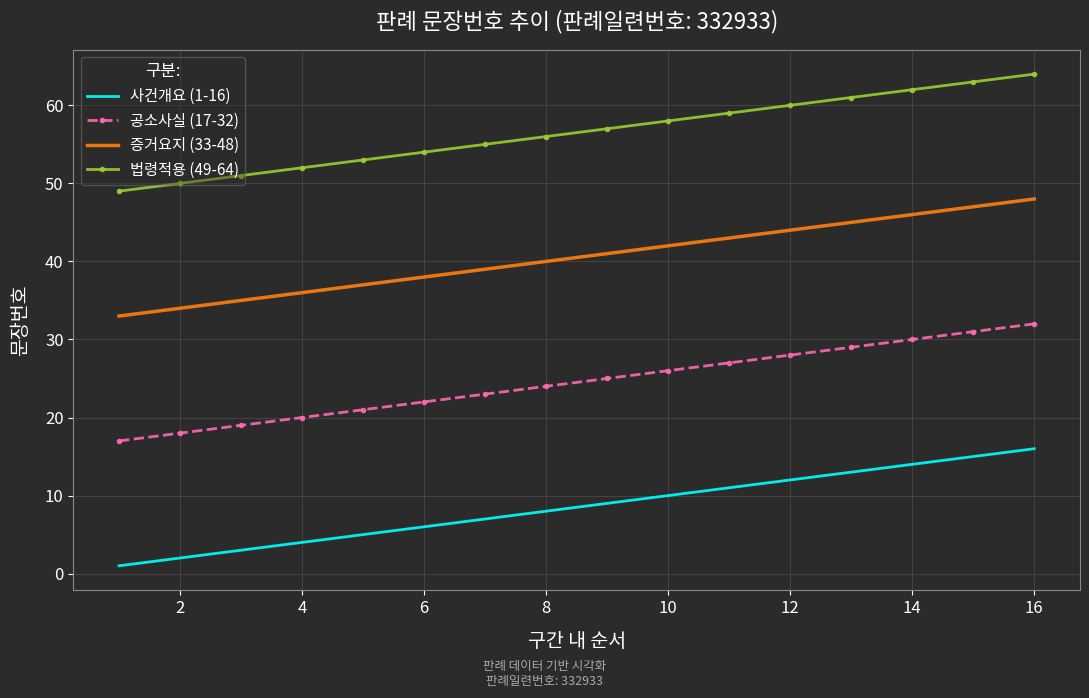

List the series in order of their peak value, highest first.

법령적용 (49-64), 증거요지 (33-48), 공소사실 (17-32), 사건개요 (1-16)